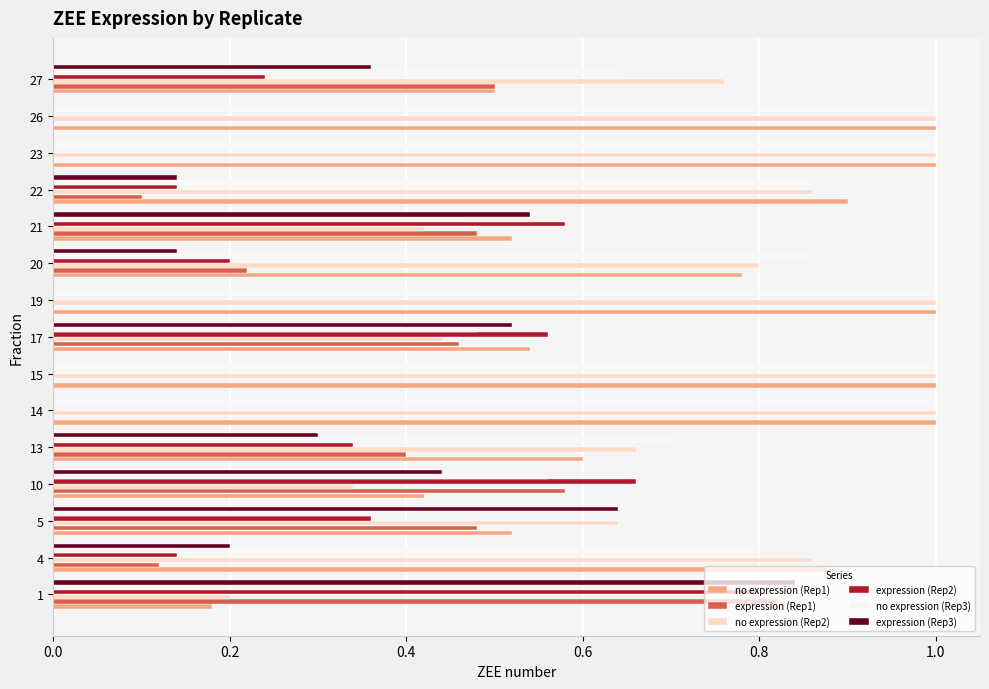

What is the highest value of the no expression (Rep2) series?

1.0